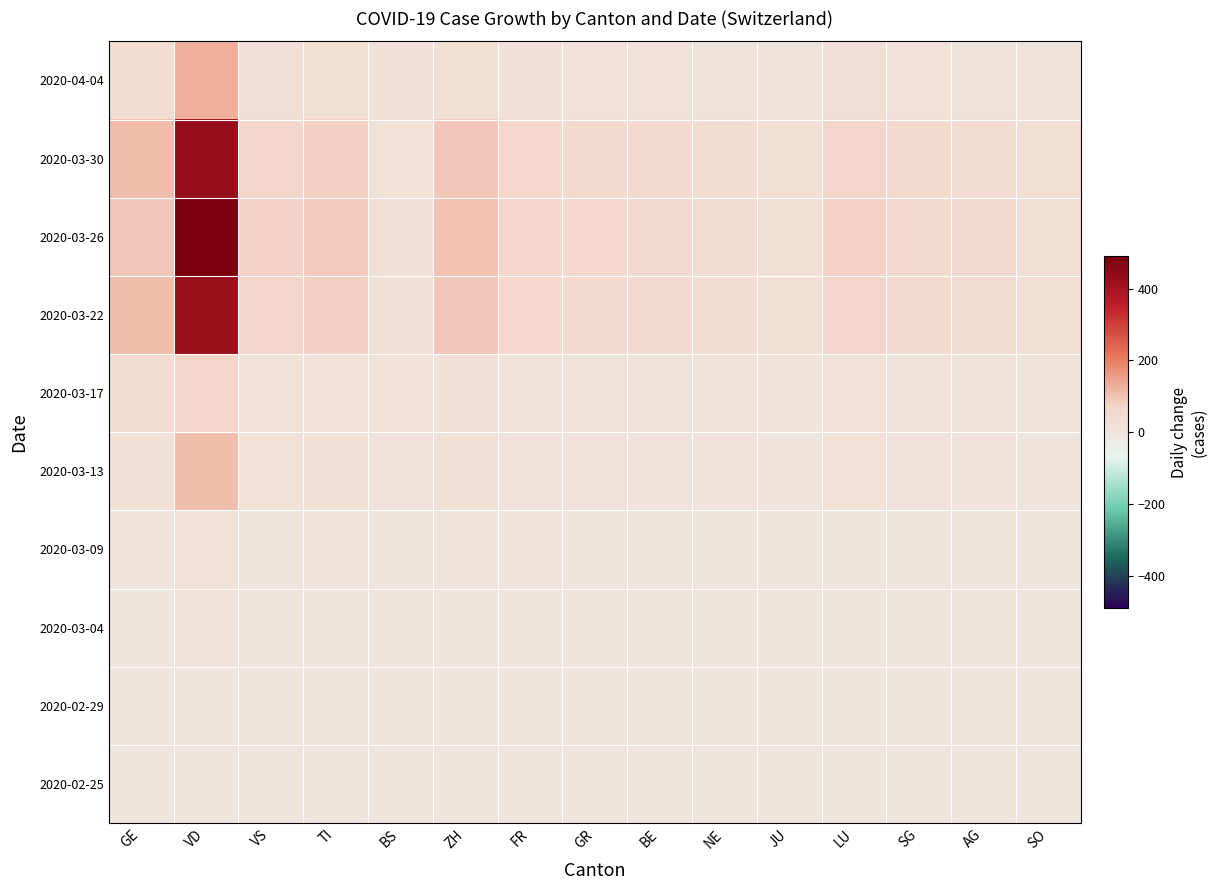

Reading right to left, list all the values displayed in this chart.

2020-02-25: SO=0	AG=0	SG=0	LU=0	JU=0	NE=0	BE=0	GR=0	FR=0	ZH=0	BS=0	TI=0	VS=0	VD=0	GE=0
2020-02-29: SO=0	AG=0	SG=0	LU=1	JU=0	NE=0	BE=0	GR=1	FR=1	ZH=1	BS=0	TI=1	VS=1	VD=0	GE=3
2020-03-04: SO=1	AG=2	SG=2	LU=2	JU=1	NE=1	BE=2	GR=1	FR=1	ZH=3	BS=0	TI=2	VS=2	VD=12	GE=1
2020-03-09: SO=2	AG=2	SG=3	LU=3	JU=1	NE=2	BE=2	GR=3	FR=4	ZH=5	BS=1	TI=4	VS=3	VD=19	GE=9
2020-03-13: SO=7	AG=10	SG=12	LU=17	JU=7	NE=9	BE=11	GR=14	FR=15	ZH=22	BS=12	TI=20	VS=17	VD=104	GE=20
2020-03-17: SO=7	AG=10	SG=12	LU=17	JU=7	NE=9	BE=11	GR=13	FR=14	ZH=22	BS=17	TI=18	VS=17	VD=70	GE=42
2020-03-22: SO=31	AG=43	SG=50	LU=69	JU=27	NE=37	BE=46	GR=55	FR=61	ZH=92	BS=20	TI=79	VS=69	VD=428	GE=104
2020-03-26: SO=34	AG=46	SG=55	LU=75	JU=30	NE=40	BE=51	GR=60	FR=68	ZH=101	BS=24	TI=87	VS=75	VD=490	GE=93
2020-03-30: SO=31	AG=43	SG=51	LU=70	JU=28	NE=37	BE=46	GR=56	FR=62	ZH=93	BS=16	TI=80	VS=70	VD=432	GE=110
2020-04-04: SO=10	AG=15	SG=17	LU=24	JU=10	NE=13	BE=16	GR=19	FR=21	ZH=32	BS=22	TI=27	VS=24	VD=129	GE=39